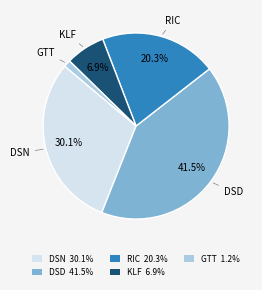

Is there any slice that represents more than half of the pie?

No